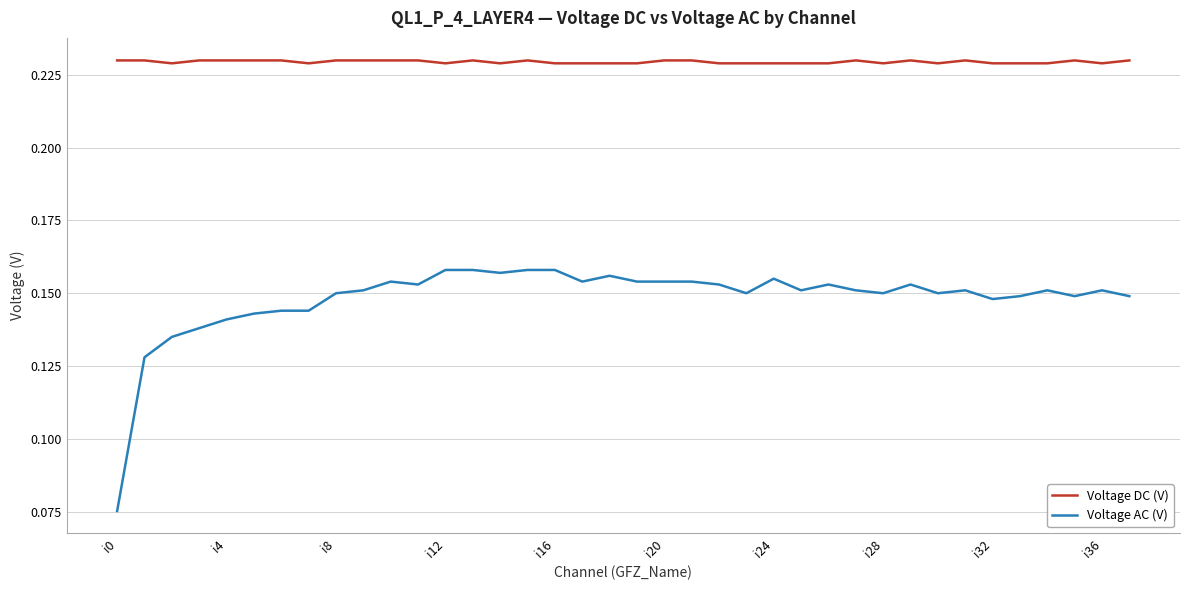

Rank the series by their average value, from lowest to highest.

Voltage AC (V), Voltage DC (V)